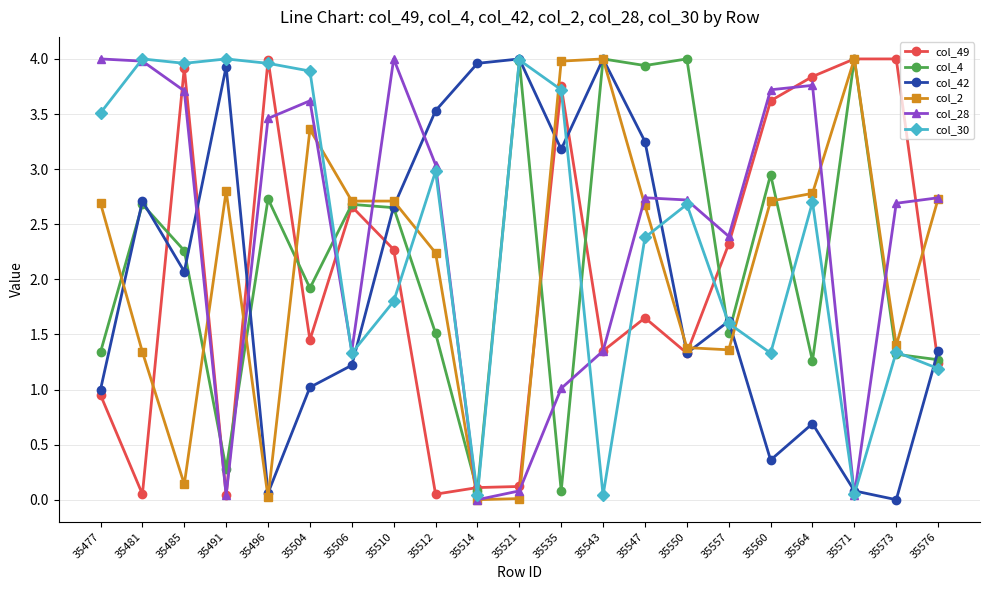

Is the value of col_4 at 35521 greater than the value of col_2 at 35514?

Yes